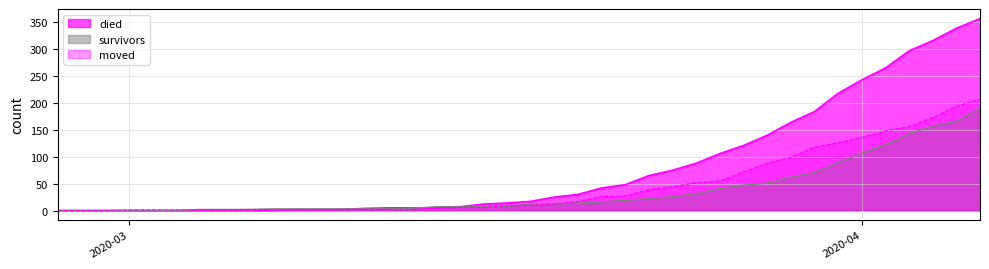

Which series has the widest spread of values?

died